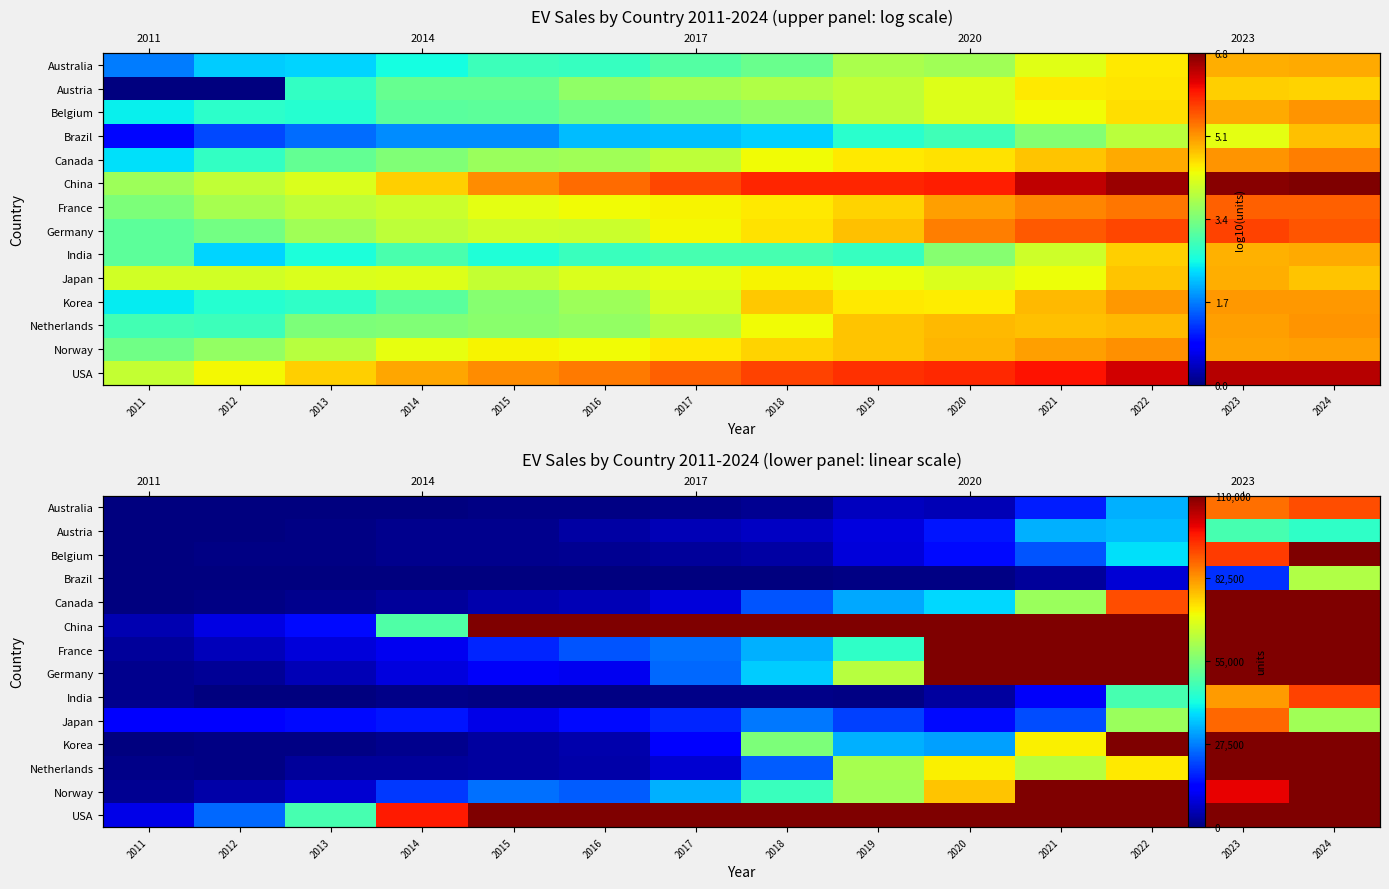

At which category is the sum across all series the highest?

2024